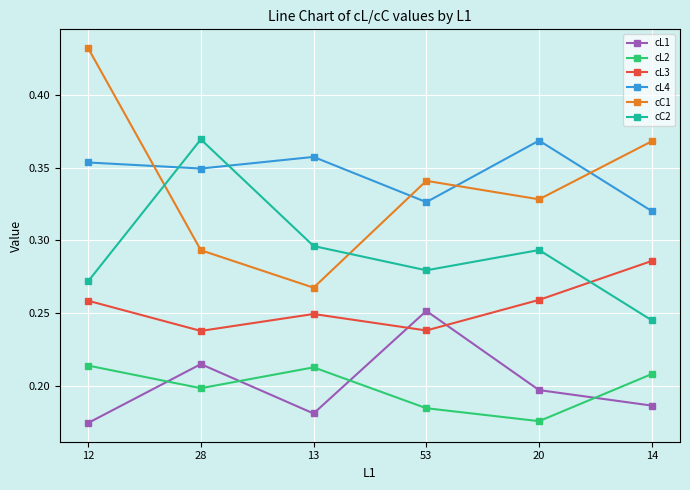

Is the value of cL3 at 53 greater than the value of cL4 at 12?

No